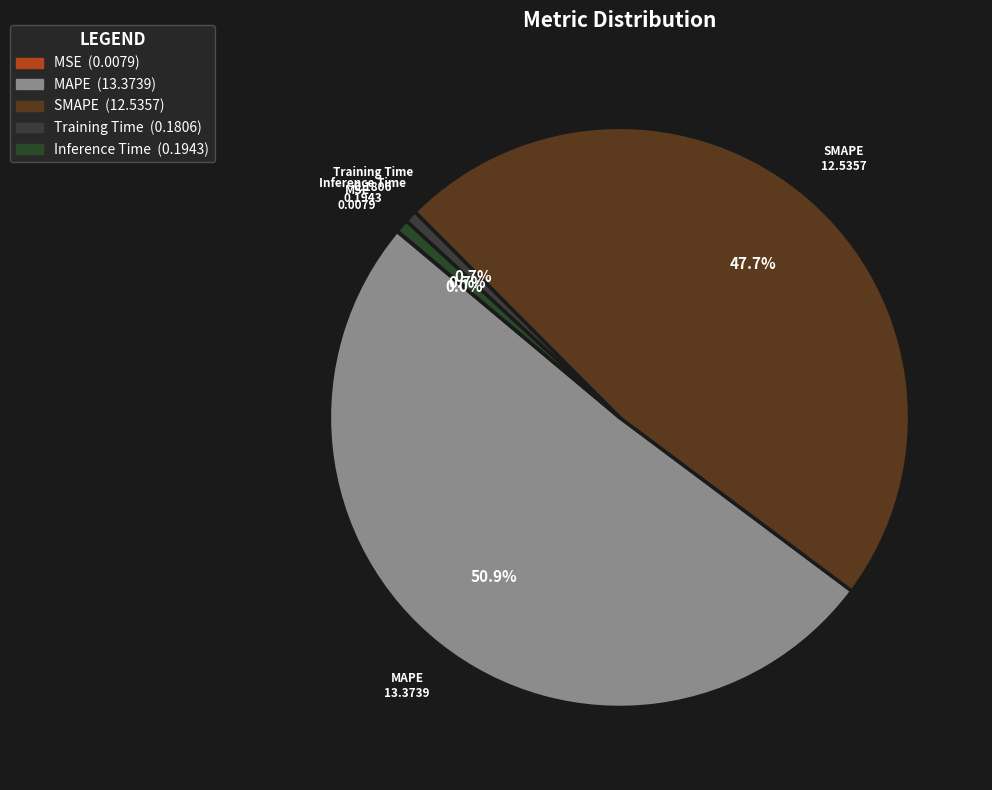

The MAPE slice represents 45% of the pie. True or false?

False